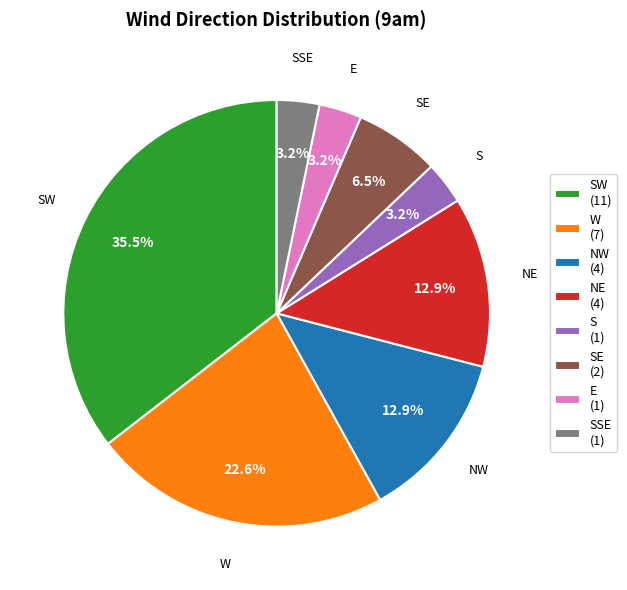

Combined, do E and SE account for over 50%?

No